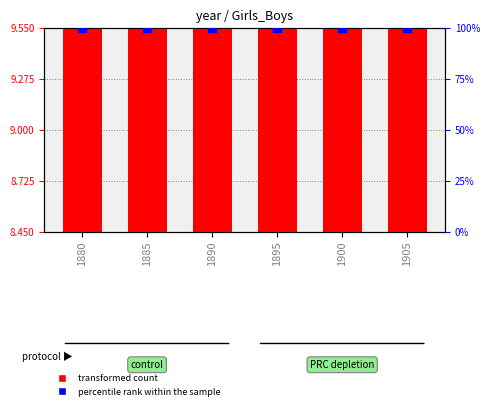

Is the value of transformed count at 1900 greater than the value of percentile rank within the sample at 1895?

No